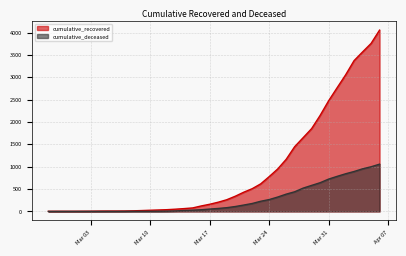

Reading right to left, extract all data points from this chart.

cumulative_recovered: 4057	3759	3569	3375	3055	2767	2475	2148	1853	1650	1448	1165	949	778	616	508	429	339	261	206	160	122	78	63	50	39	32	26	19	13	9	8	8	7	5	4	3	3	3	2
cumulative_deceased: 1057	999	953	893	842	784	723	642	582	521	439	386	321	265	227	177	142	109	83	66	52	37	28	20	11	6	4	2	2	2	1	0	0	0	0	0	0	0	0	0